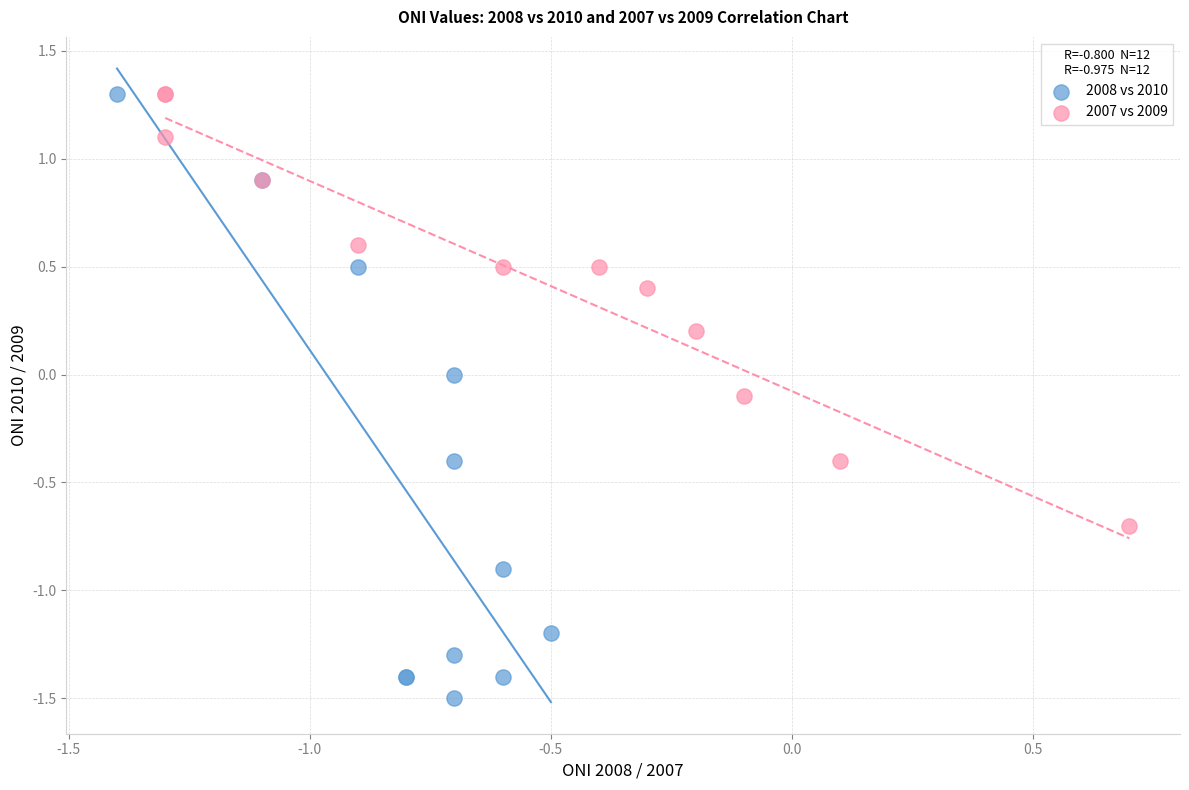

Which series contains the lowest Y value?

2008 vs 2010